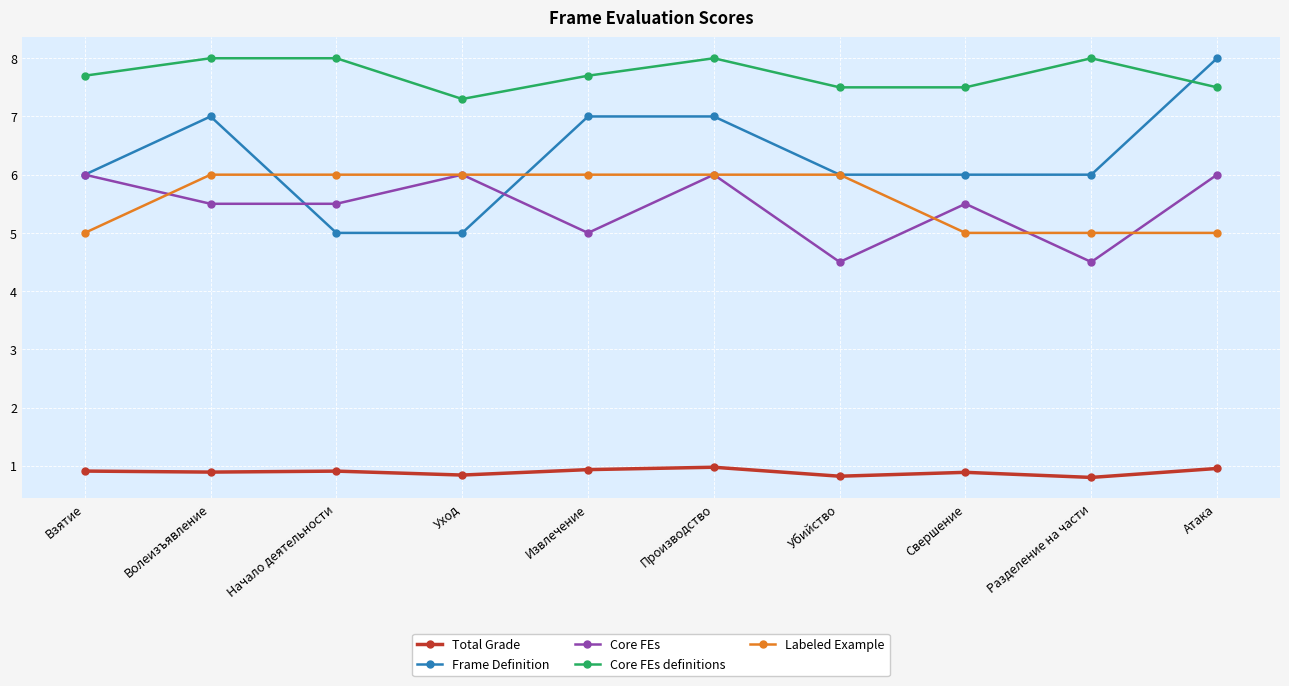

What is the sum of the Core FEs values at Производство and Взятие?

12.0